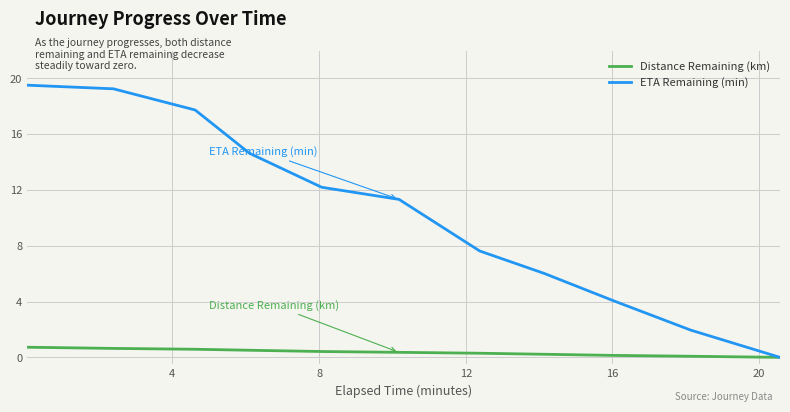

Which series has the widest spread of values?

ETA Remaining (min)